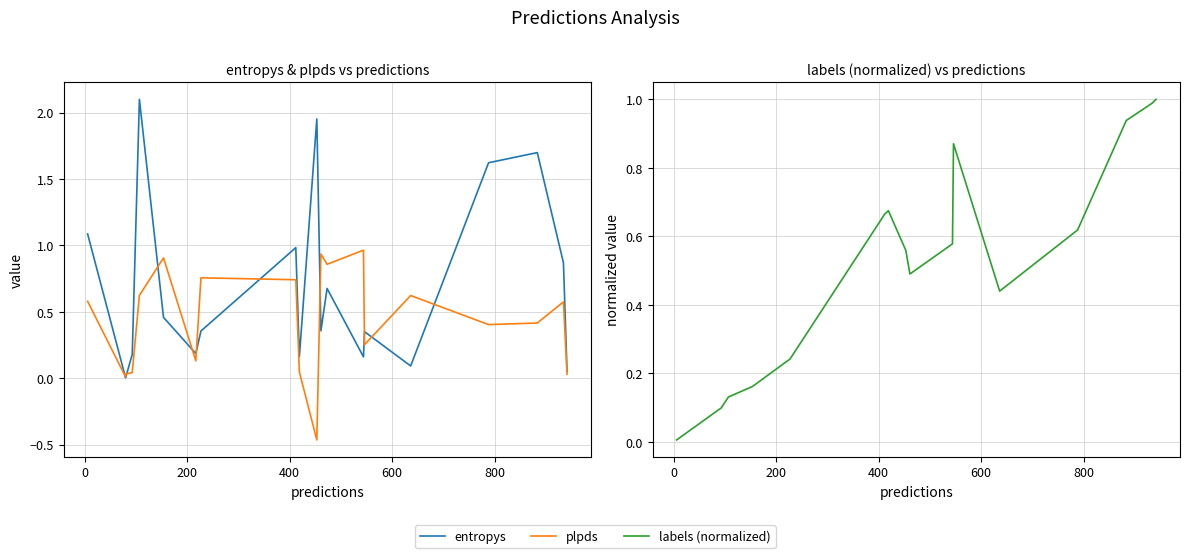

Is this an area chart (filled region under the line)?

No